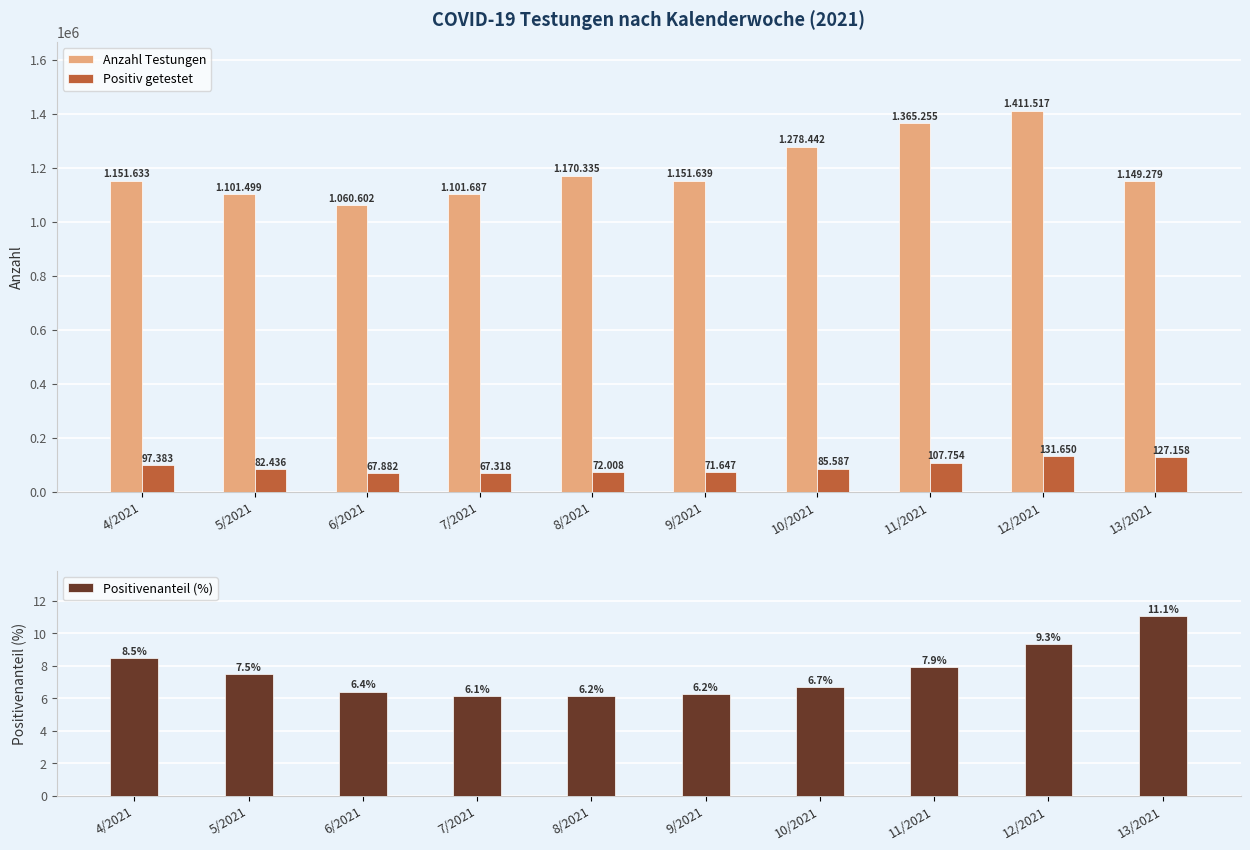

Reading left to right, what are all the values shown in this chart?

Anzahl Testungen: 1151633.0	1101499.0	1060602.0	1101687.0	1170335.0	1151639.0	1278442.0	1365255.0	1411517.0	1149279.0
Positiv getestet: 97383.0	82436.0	67882.0	67318.0	72008.0	71647.0	85587.0	107754.0	131650.0	127158.0
Positivenanteil (%): 8.5	7.5	6.4	6.1	6.2	6.2	6.7	7.9	9.3	11.1